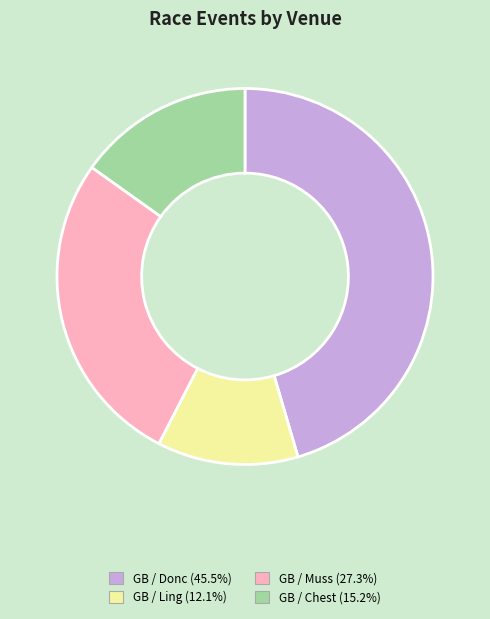

Does any single category account for the majority?

No